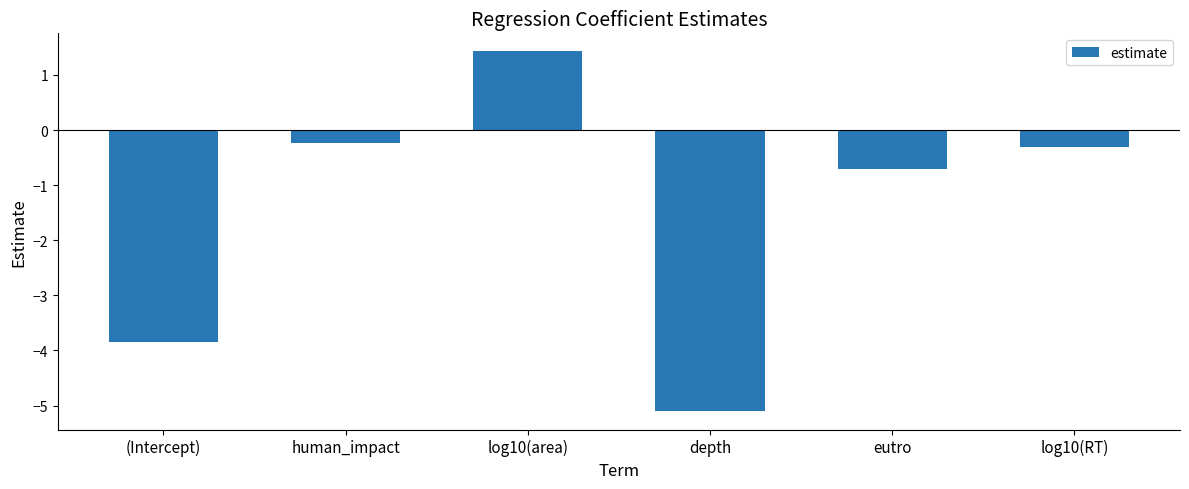

Where does the data first go above 0?

log10(area)